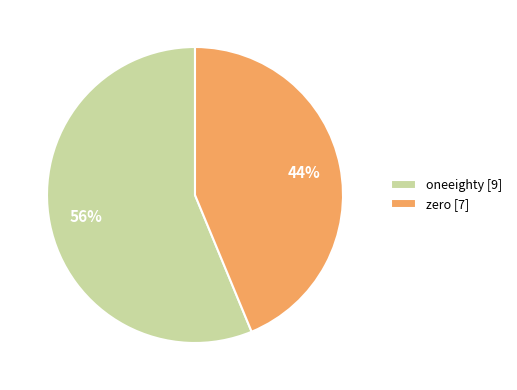

Between zero [7] and oneeighty [9], which is larger?

oneeighty [9]